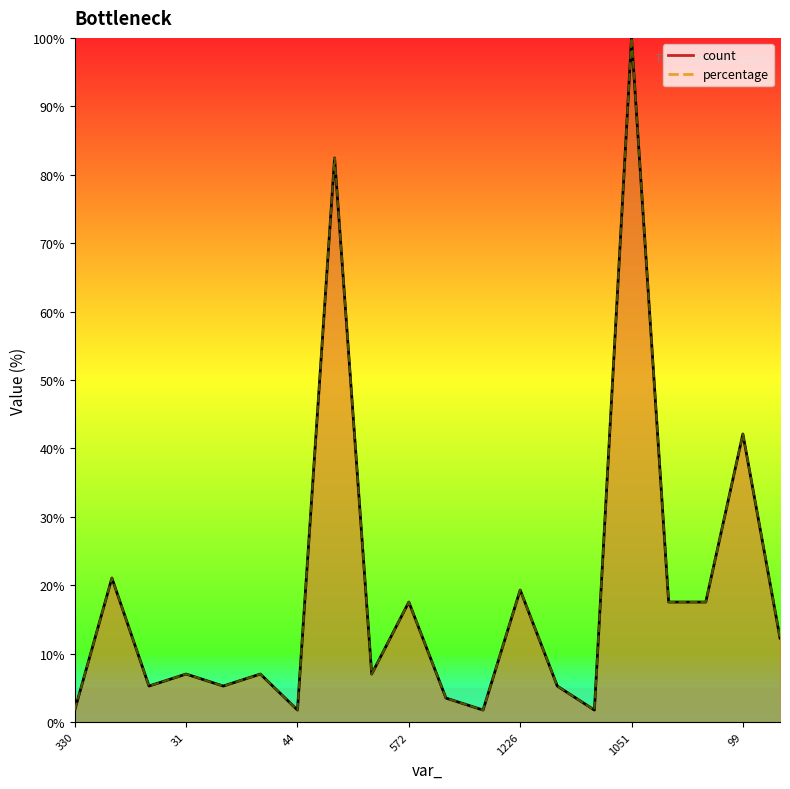

Reading right to left, extract all data points from this chart.

count: 12.3	42.1	17.5	17.5	100.0	1.8	5.3	19.3	1.8	3.5	17.5	7.0	82.5	1.8	7.0	5.3	7.0	5.3	21.1	1.8
percentage: 12.3	42.1	17.5	17.5	100.0	1.8	5.3	19.3	1.8	3.5	17.5	7.0	82.5	1.8	7.0	5.3	7.0	5.3	21.1	1.8